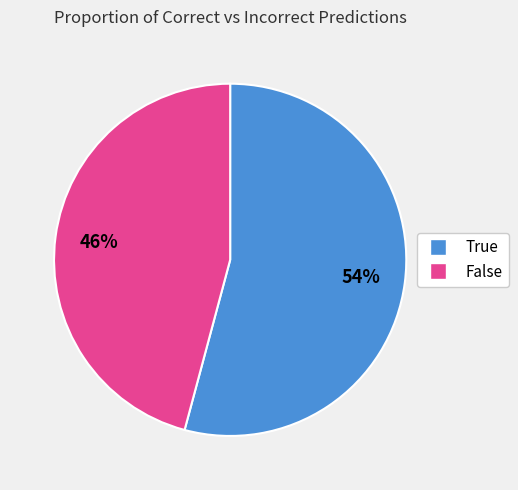

What percentage is the True slice, to the nearest percent?

54%